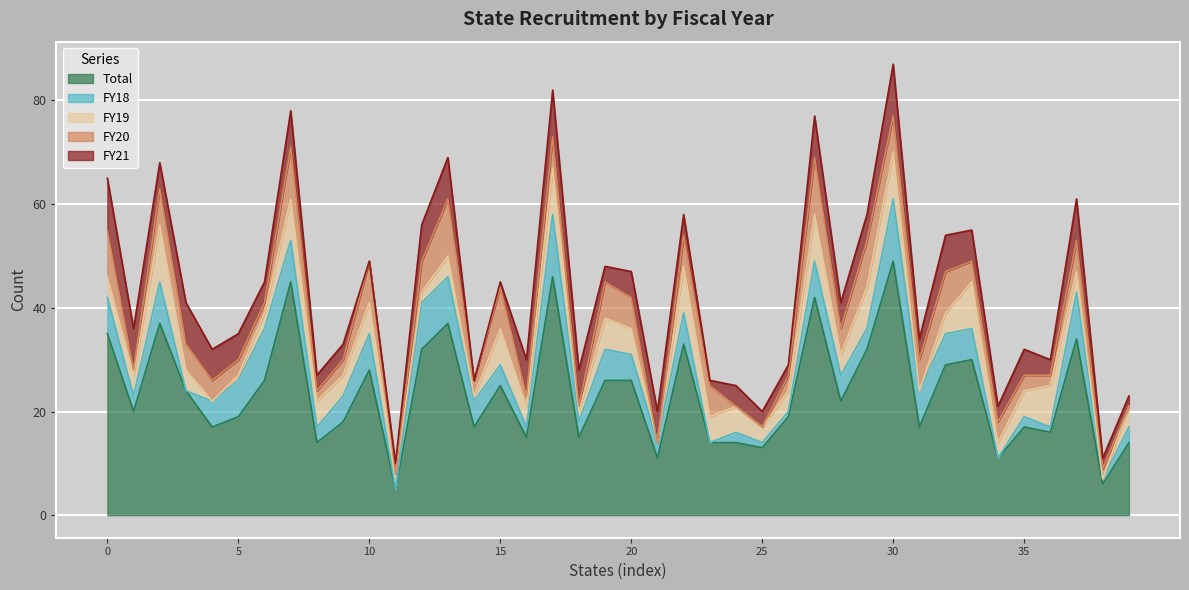

Which series has the largest total across all categories?

Total